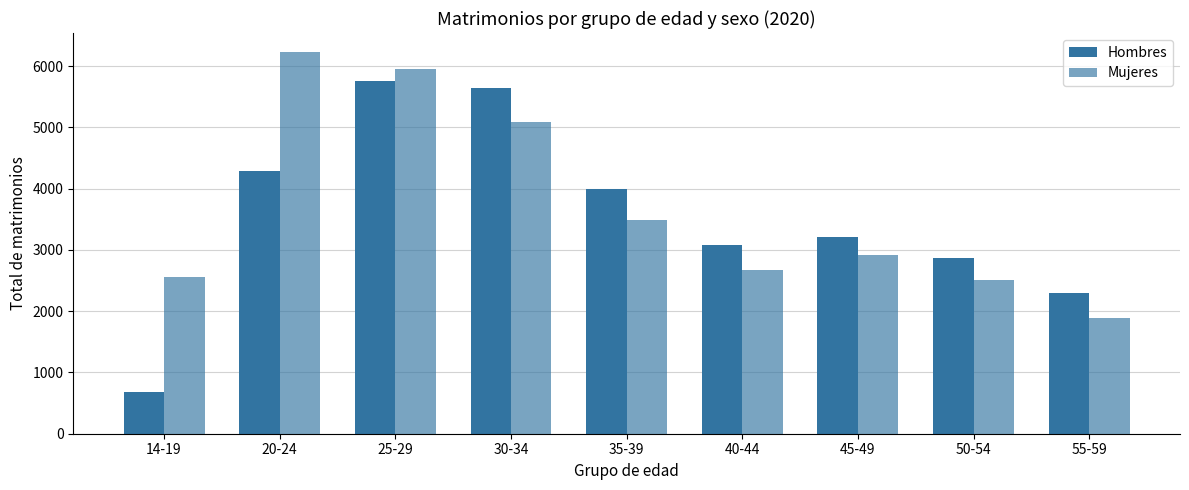

Count the number of categories in the chart.

9